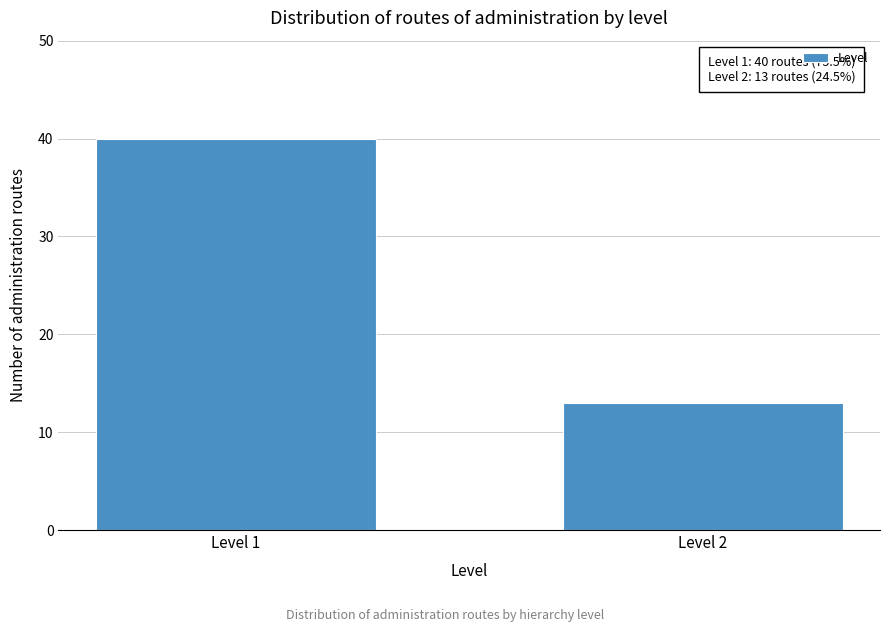

Reading left to right, transcribe all the data shown in this chart.

40	13